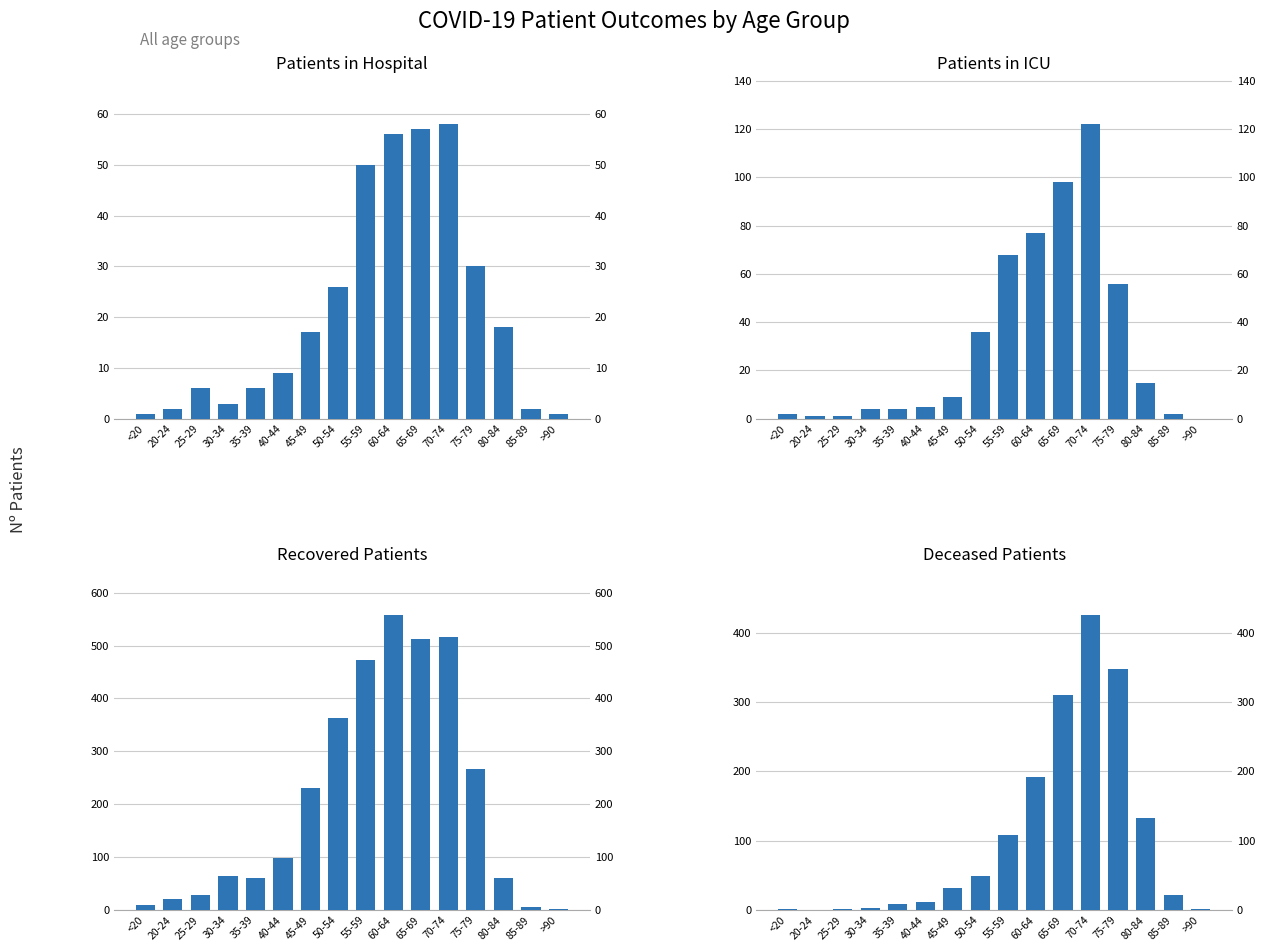

What is the difference between the maximum and second lowest values in the Recovered Patients series?

551